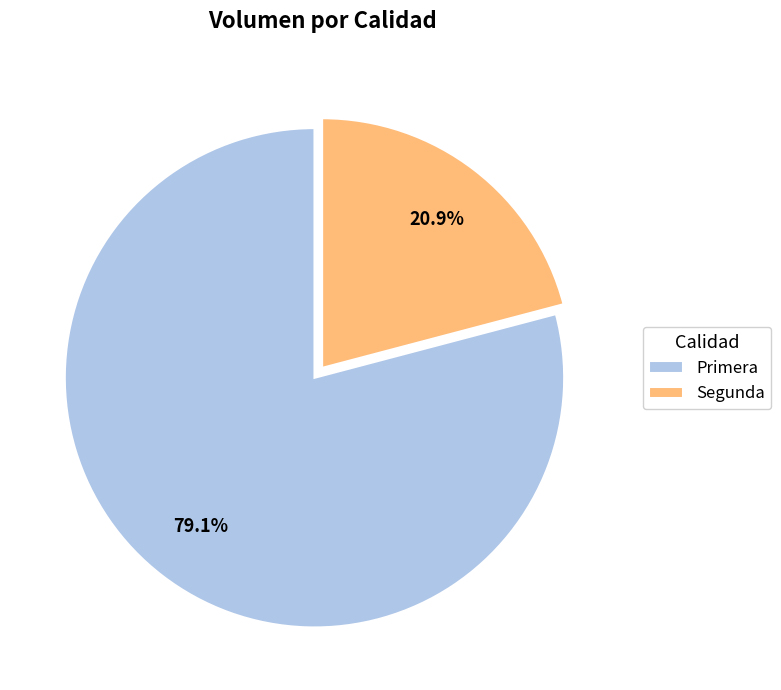

To the nearest percent, what percentage of the pie is Primera?

79%